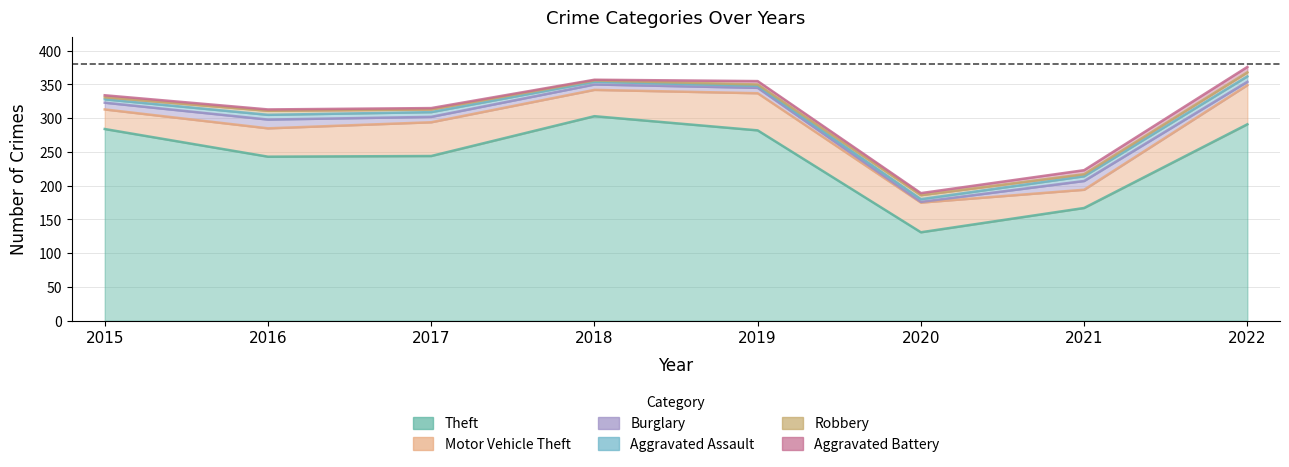

In Theft, how many points are higher than both neighbors (excluding endpoints)?

1